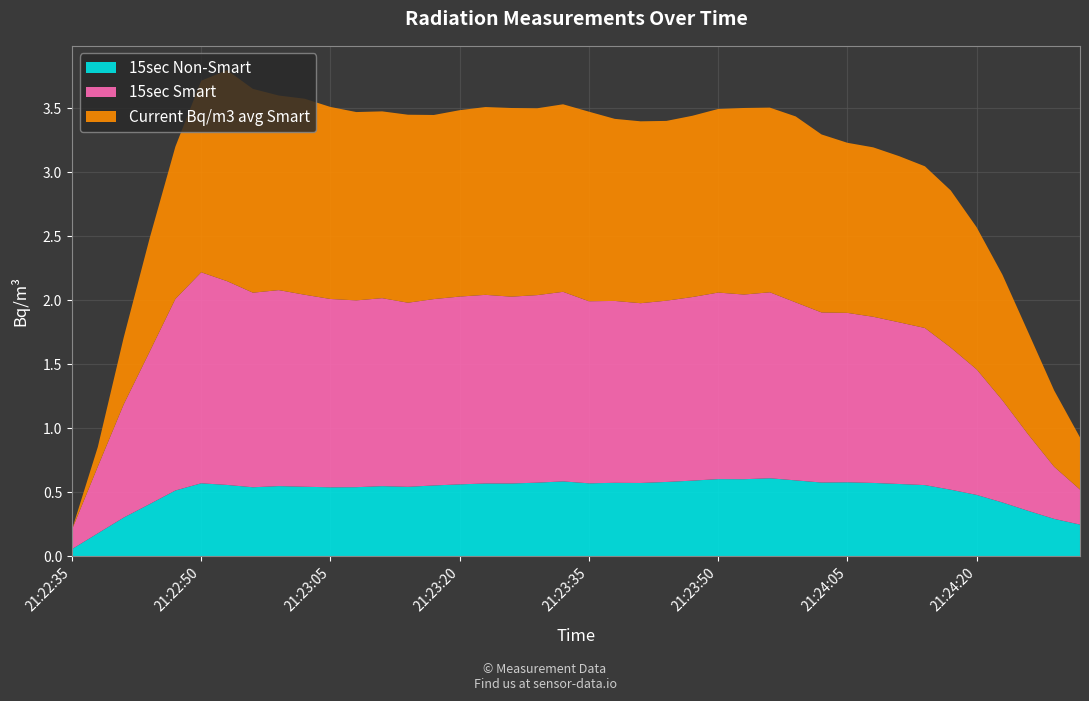

Is it true that 15sec Non-Smart equals 0.6 at 21:22:50?

True